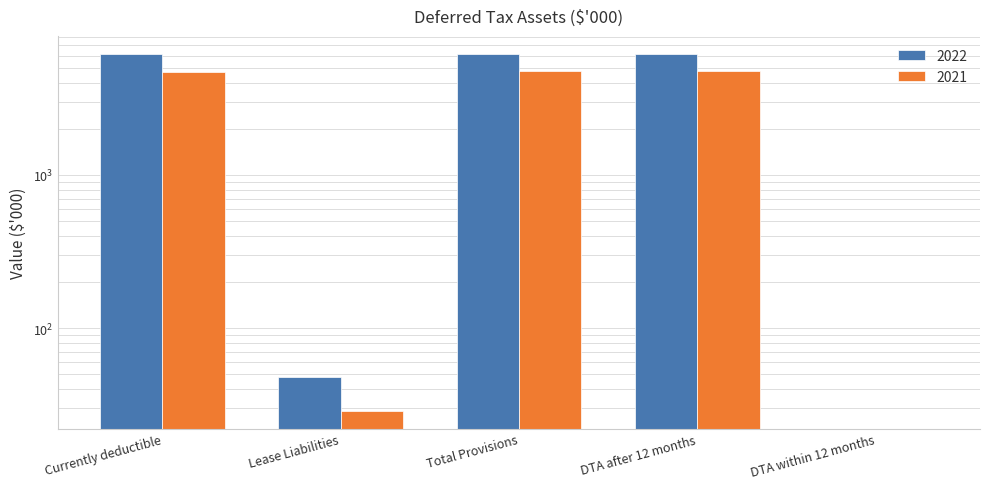

The value of 2021 at Total Provisions is 1900. True or false?

False